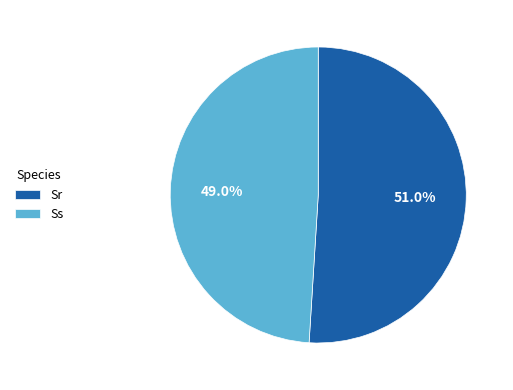

Rank the categories by value from highest to lowest.

Sr, Ss